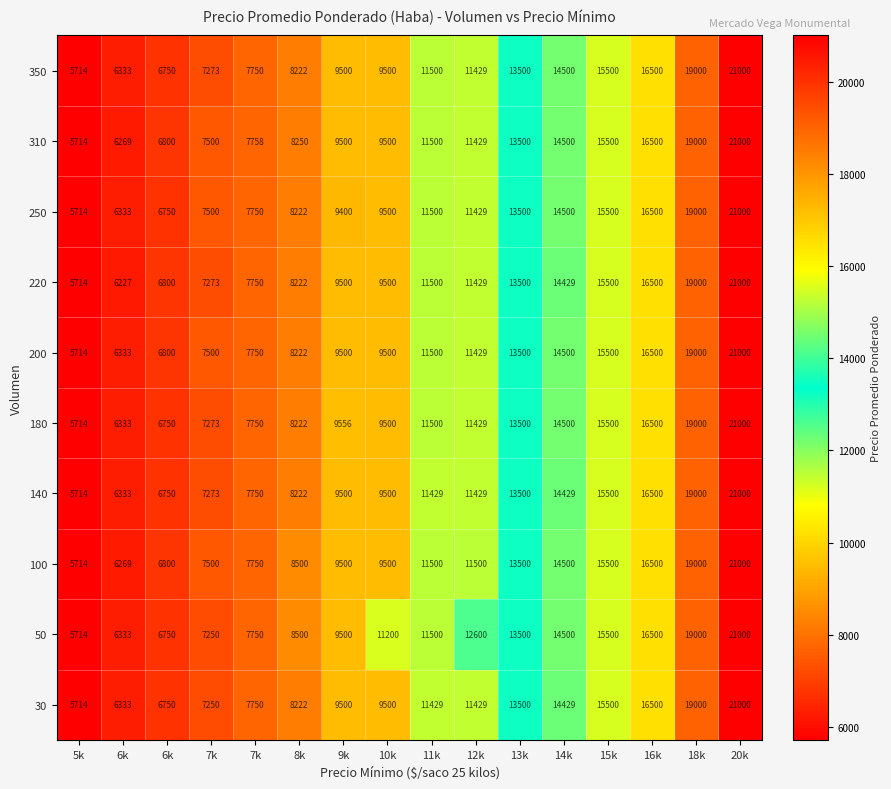

How many series are shown in this chart?

10